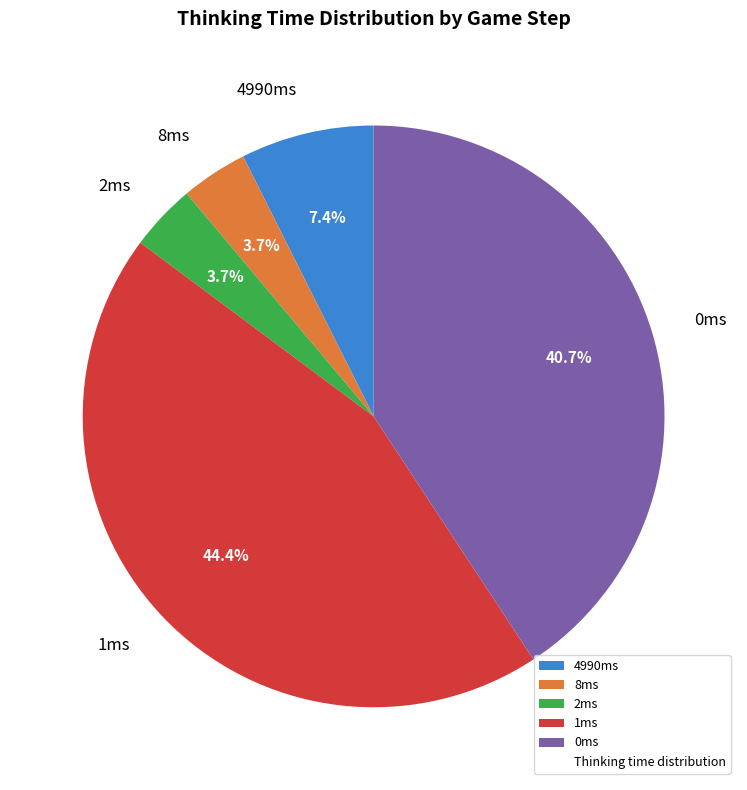

What portion of the pie excludes 2ms?

96.3%